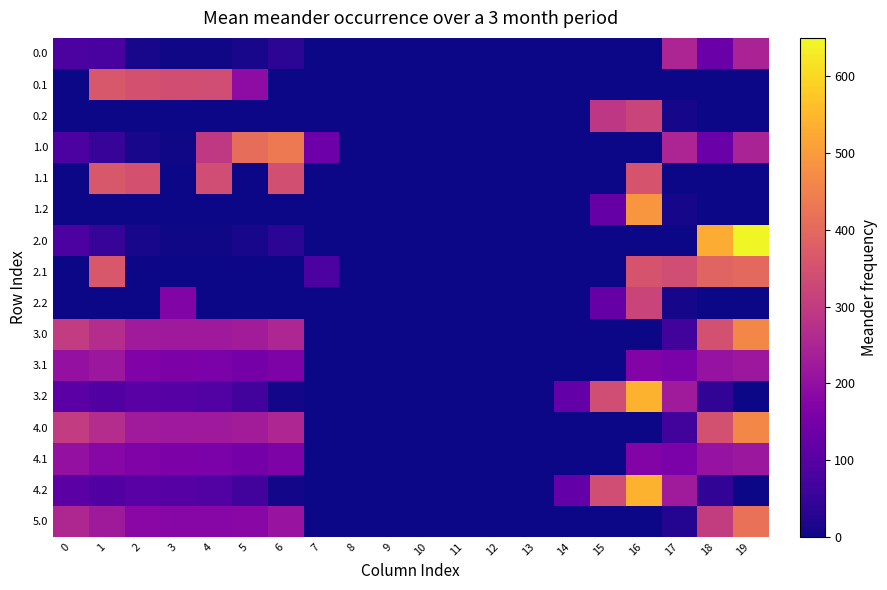

Which category has the highest value across all series?

19